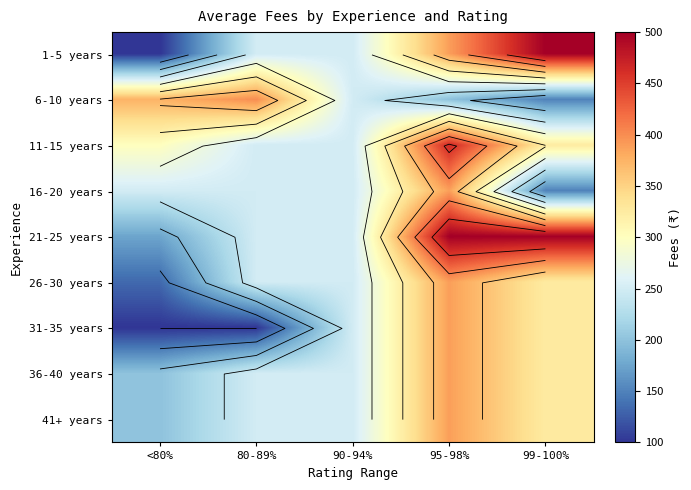

True or false: 1-5 years has a value of 388.9 at 95-98%.

True